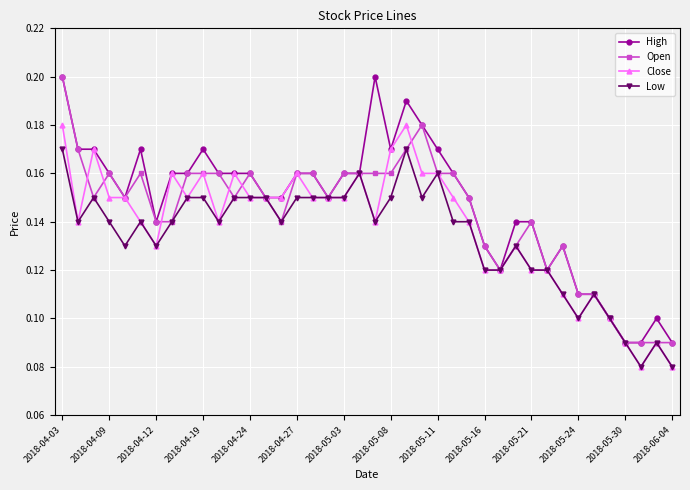

At how many categories does at least one series exceed 0?

40